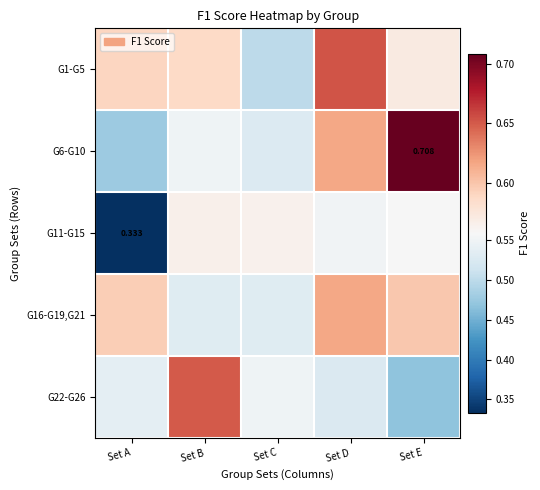

The G6-G10 series shows 0.4 at Set D. True or false?

False